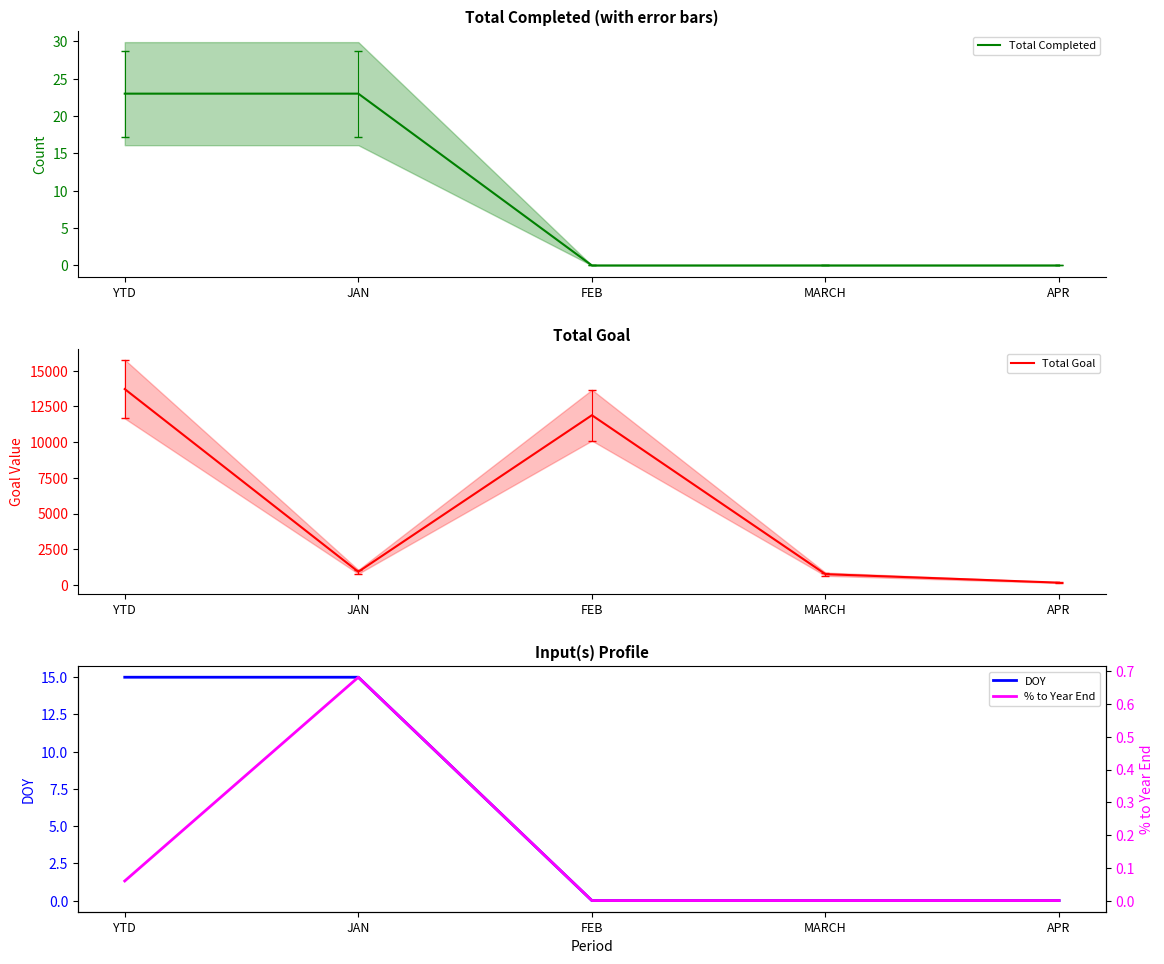

At how many categories does at least one series exceed 2181?

2